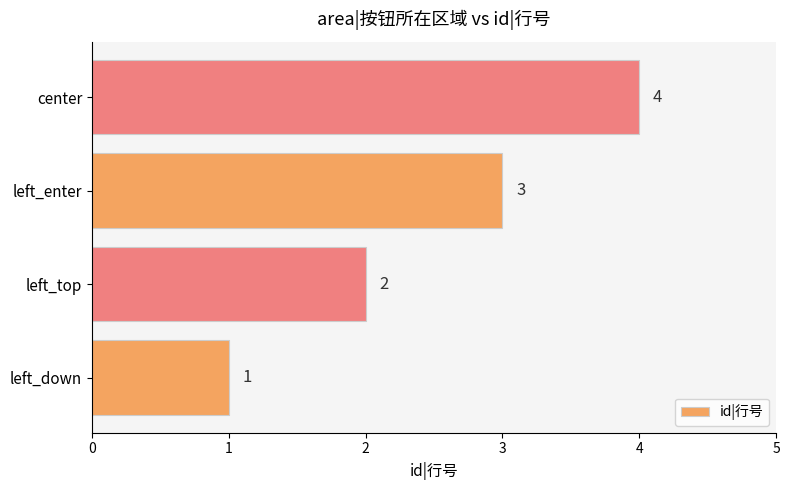

Count the number of data series in this chart.

1